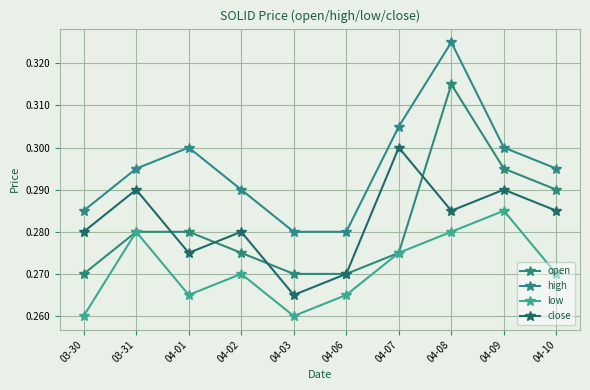

In low, how many points are higher than both neighbors (excluding endpoints)?

3